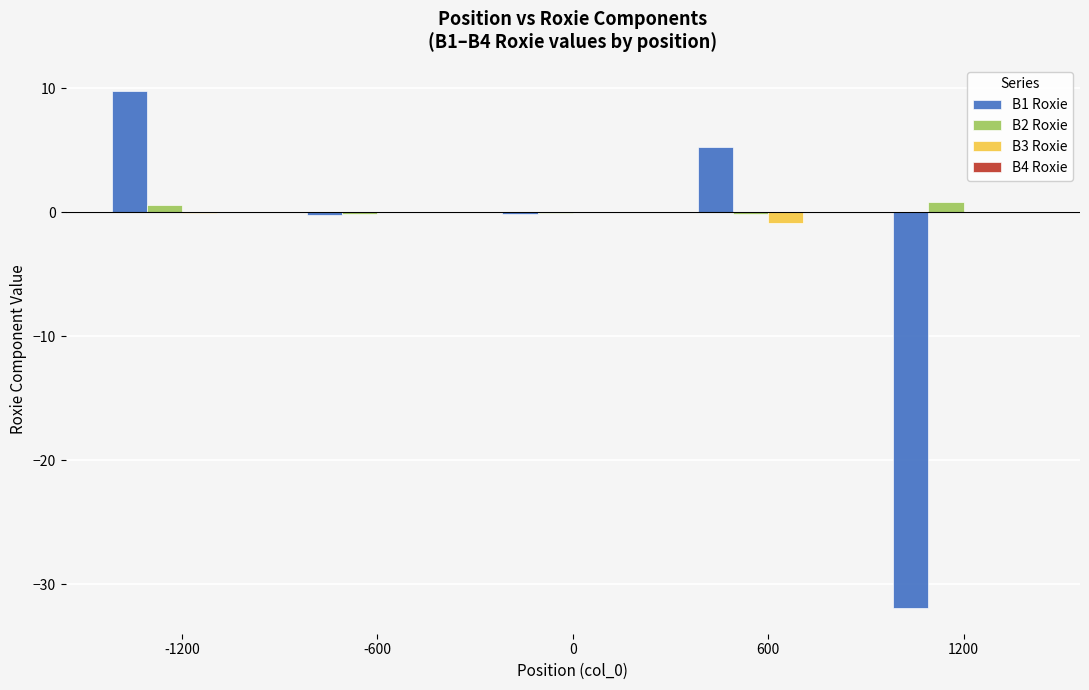

Is it true that B3 Roxie equals 0.0 at 0?

True